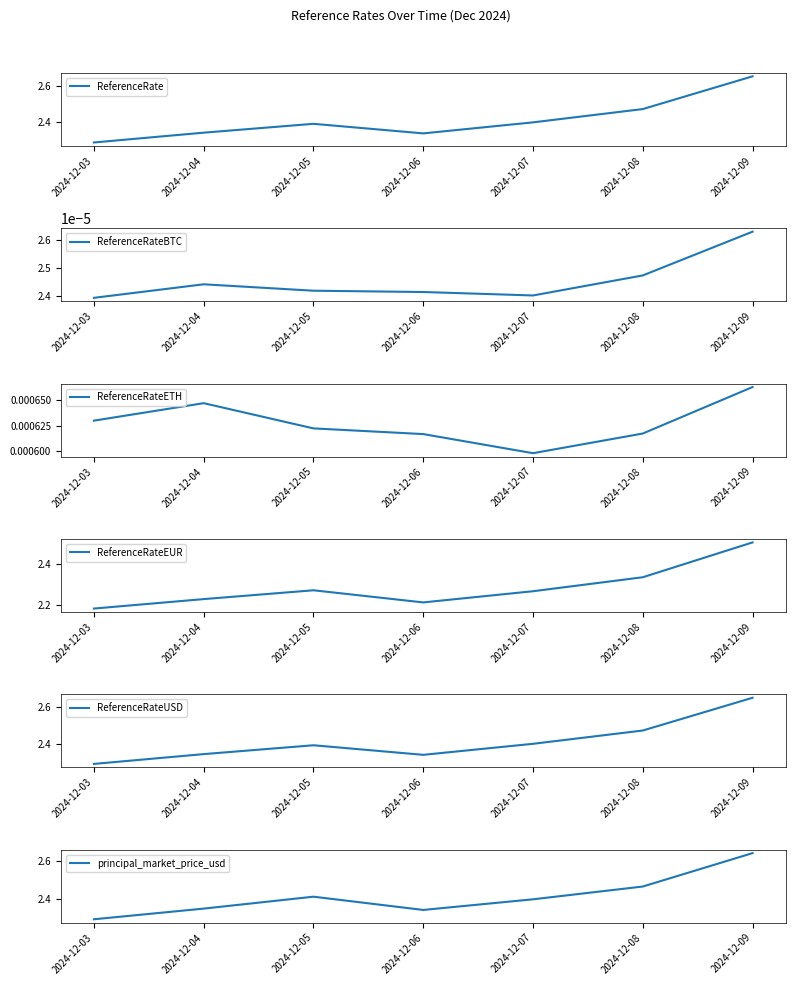

True or false: ReferenceRateETH and ReferenceRate intersect in this chart.

False